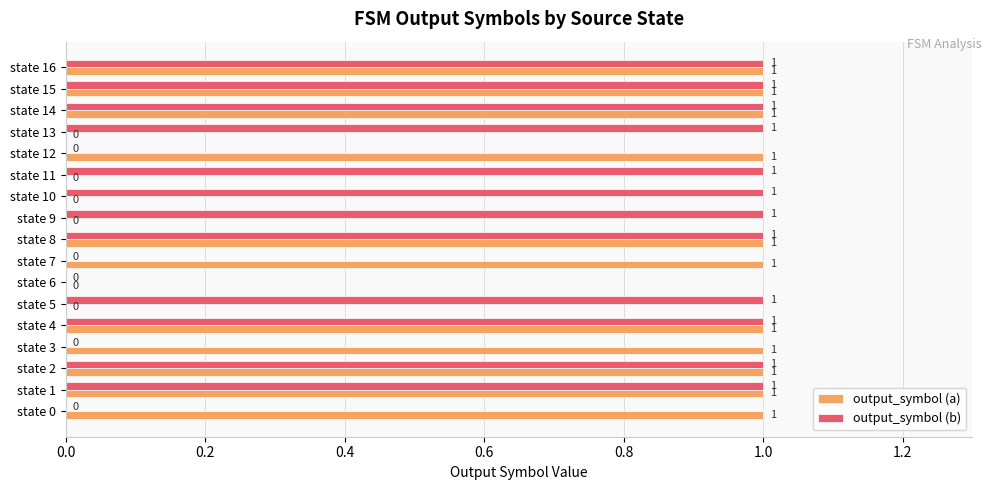

True or false: output_symbol (b) has a value of 0 at state 1.

False